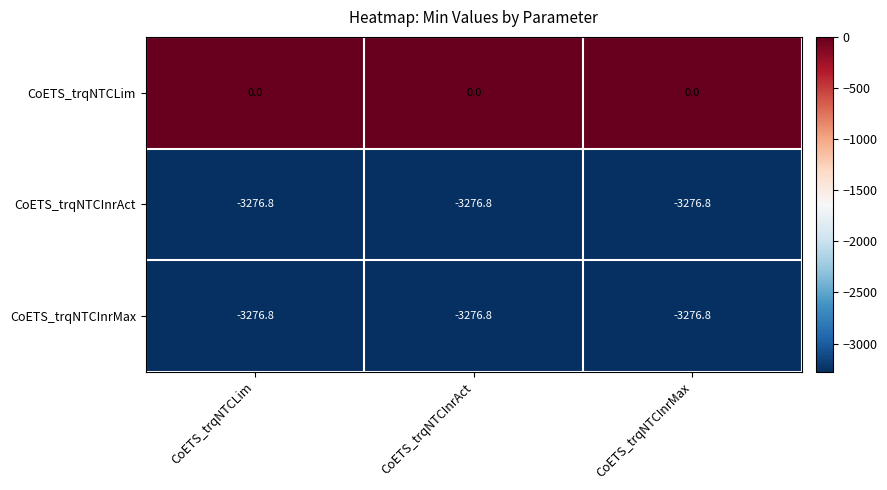

The value of CoETS_trqNTCInrMax at CoETS_trqNTCInrMax is -3276.8. True or false?

True